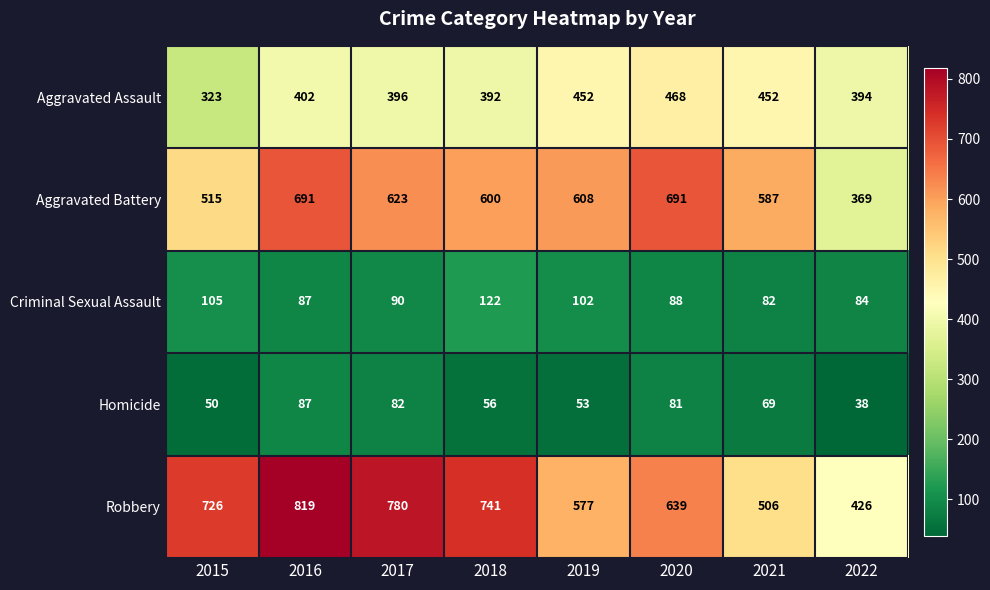

List the series in order of their peak value, lowest first.

Homicide, Criminal Sexual Assault, Aggravated Assault, Aggravated Battery, Robbery